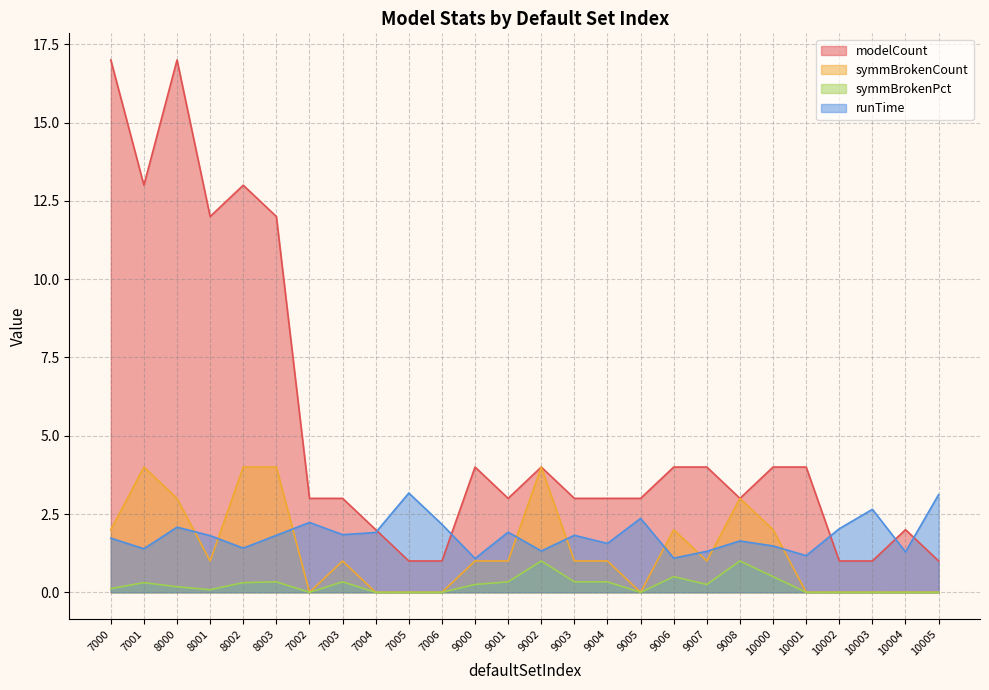

Which series has the largest range (max minus min)?

modelCount